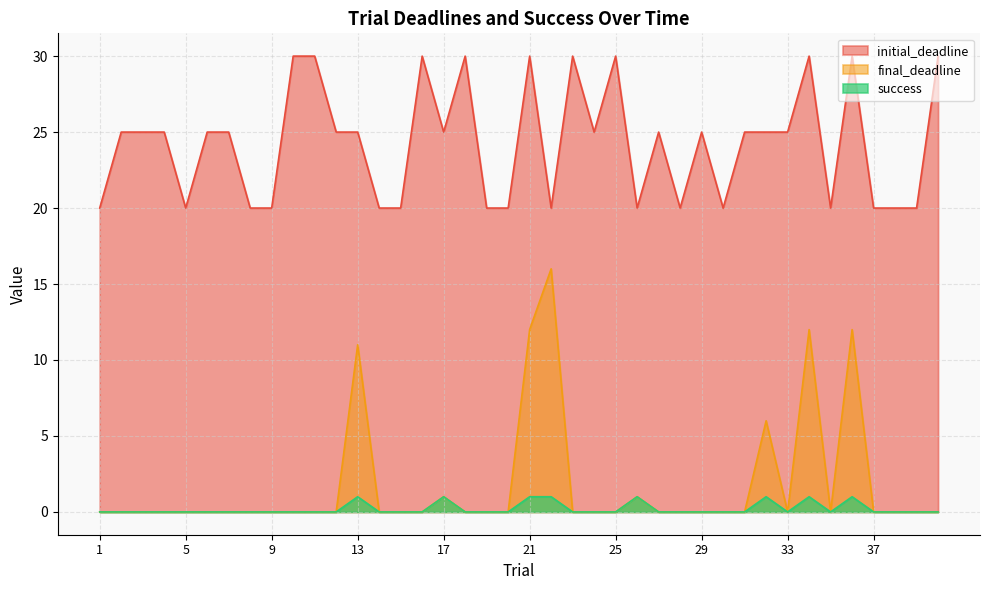

The value of final_deadline at 34 is 12. True or false?

True